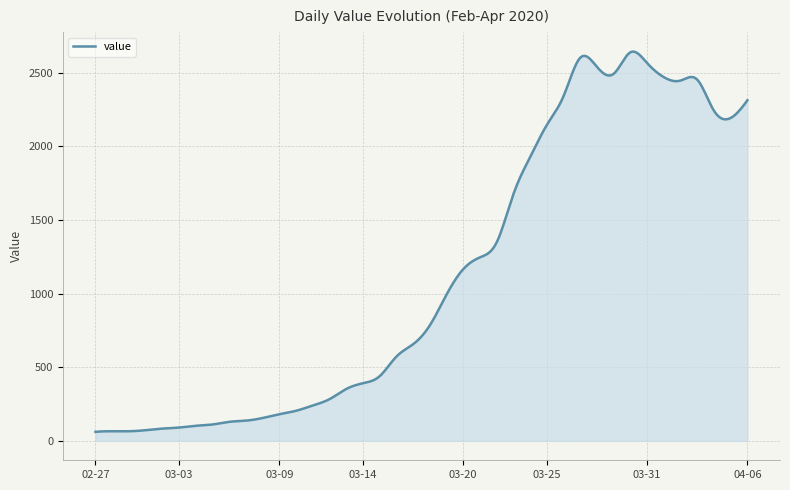

What is the smallest value displayed?

61.0